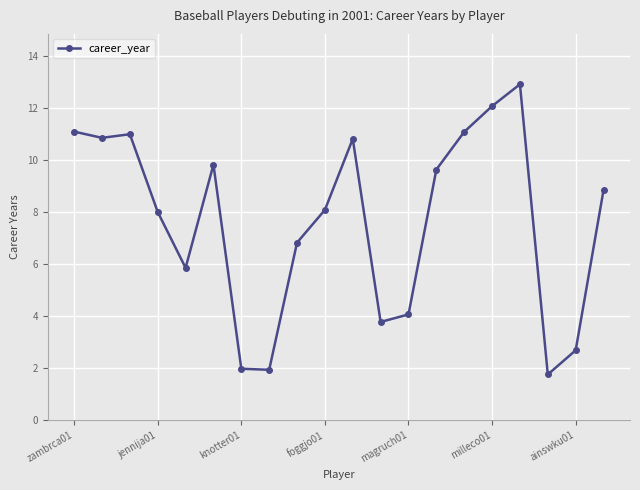

What is the sum of all values?

153.2